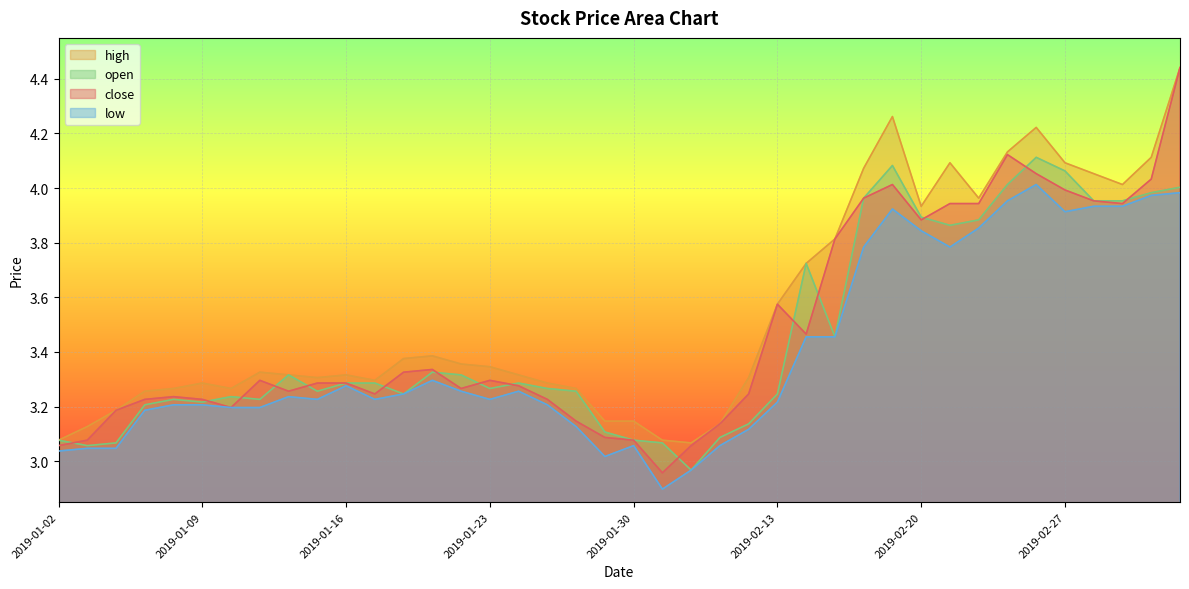

Which has a higher value, 2019-01-11 or 2019-01-25?

2019-01-11